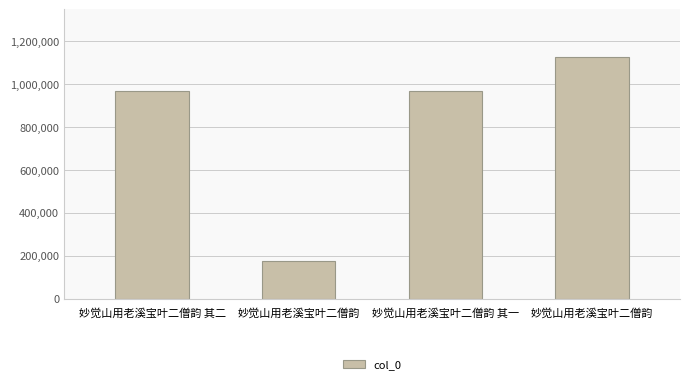

The value at 妙觉山用老溪宝叶二僧韵 is 297154. True or false?

False